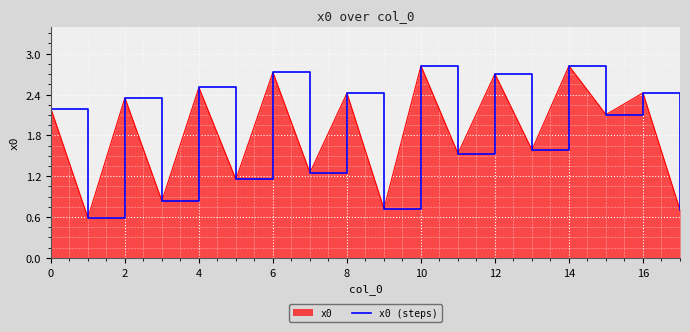

Is it true that the value at 6 is 3.6?

False